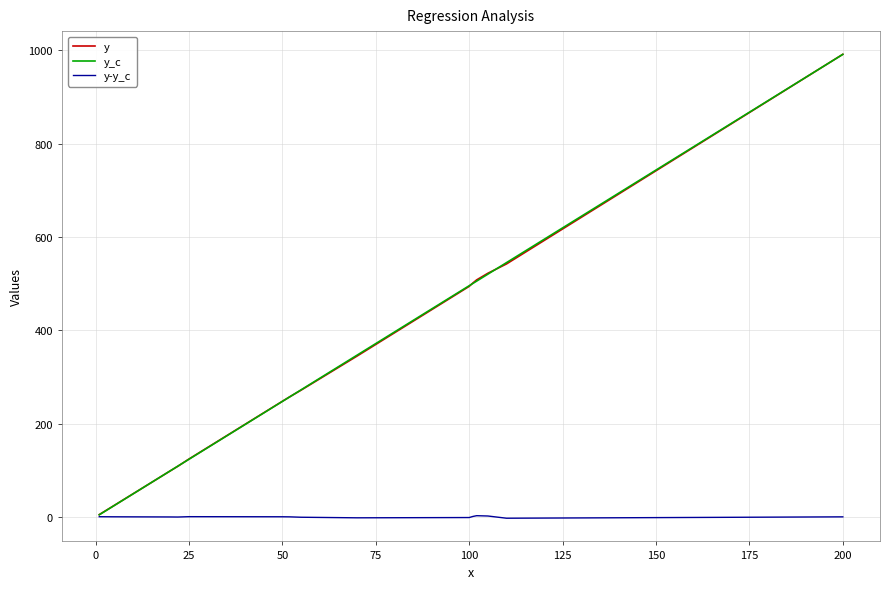

What is the greatest value displayed?

991.6